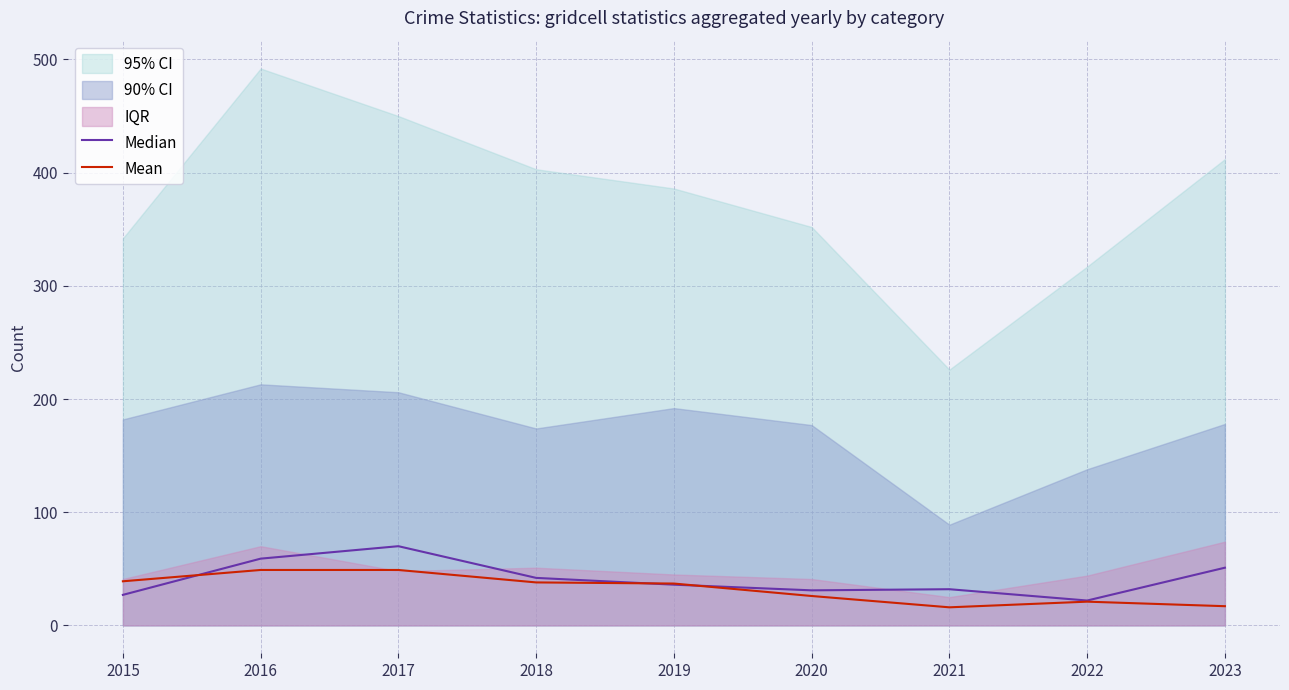

At how many categories does at least one series exceed 51?

2